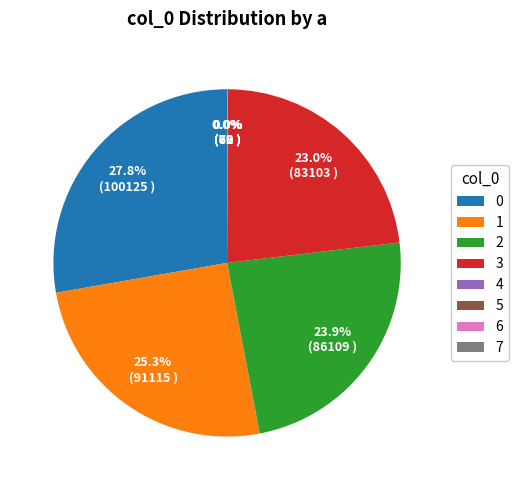

Is there a majority slice in this chart?

No